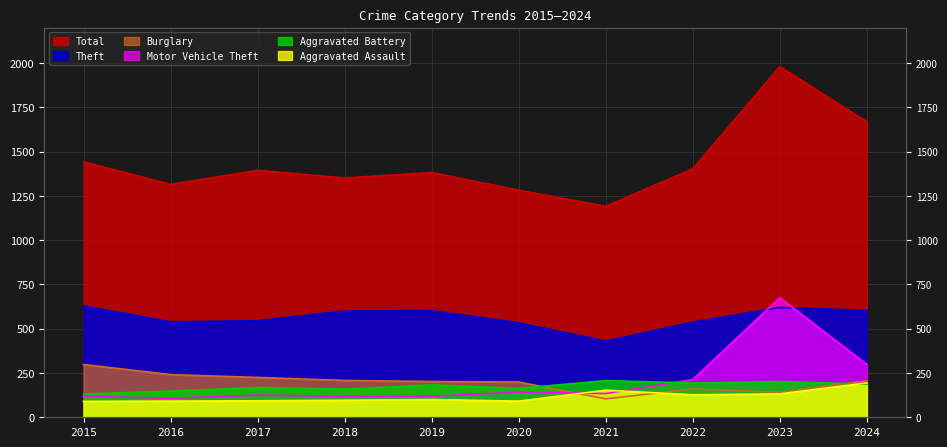

What is the value of the Aggravated Battery point at the 8th from the left?

193